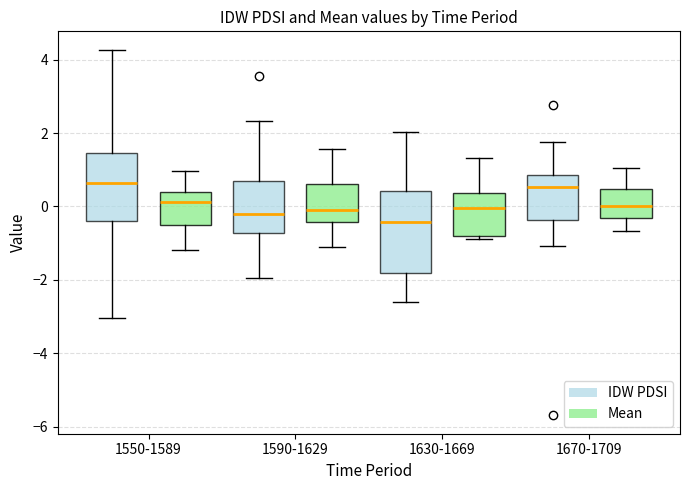

Reading left to right, read every box against the y-axis: the position of its median line, the range the box covers, and the ends of its whiskers. The values are not printed on the chart, so give them approximately, as read against the axis.

1550-1589 (IDW PDSI): median 0.6, box -0.4 to 1.4, whiskers -3.0 to 4.2
1550-1589 (Mean): median 0.2, box -0.4 to 0.4, whiskers -1.2 to 1.0
1590-1629 (IDW PDSI): median -0.2, box -0.8 to 0.6, whiskers -2.0 to 2.4
1590-1629 (Mean): median 0.0, box -0.4 to 0.6, whiskers -1.0 to 1.6
1630-1669 (IDW PDSI): median -0.4, box -1.8 to 0.4, whiskers -2.6 to 2.0
1630-1669 (Mean): median 0.0, box -0.8 to 0.4, whiskers -0.8 (just below the box's lower edge) to 1.4
1670-1709 (IDW PDSI): median 0.6, box -0.4 to 0.8, whiskers -1.0 to 1.8
1670-1709 (Mean): median 0.0, box -0.4 to 0.4, whiskers -0.6 to 1.0